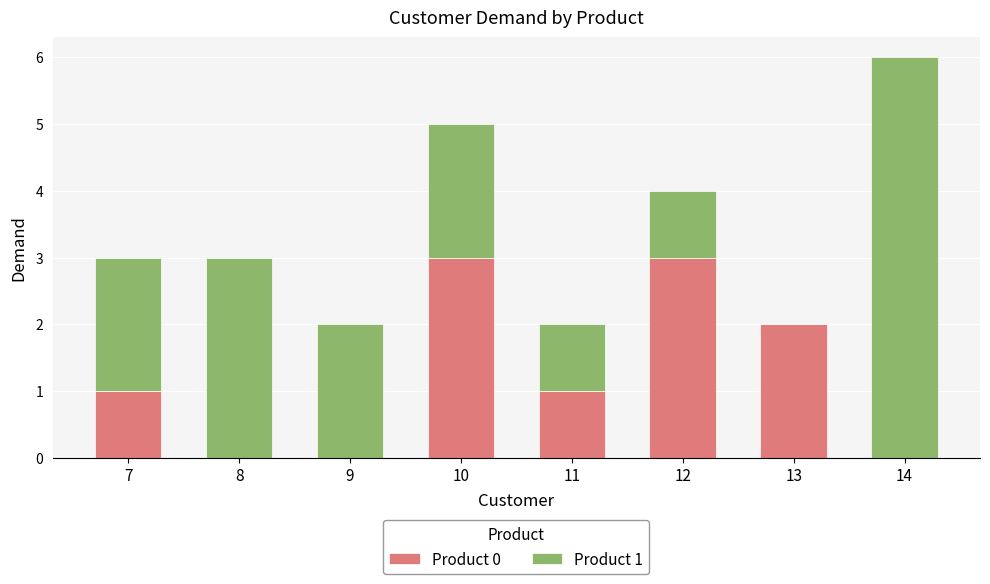

What is the total value across all series at 8?

3